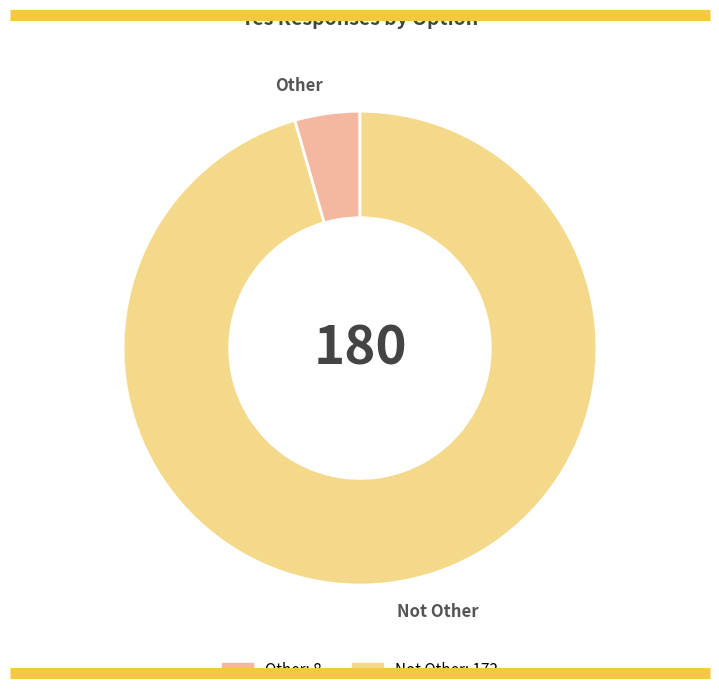

Which has a higher value, Not Other or Other?

Not Other